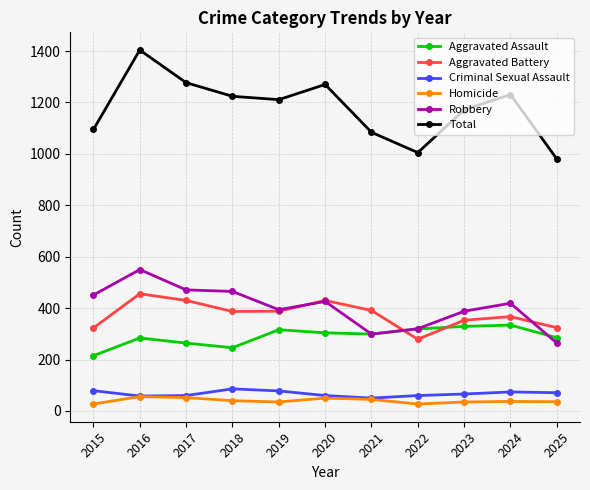

What is the difference between the second highest and minimum values in the Homicide series?

25